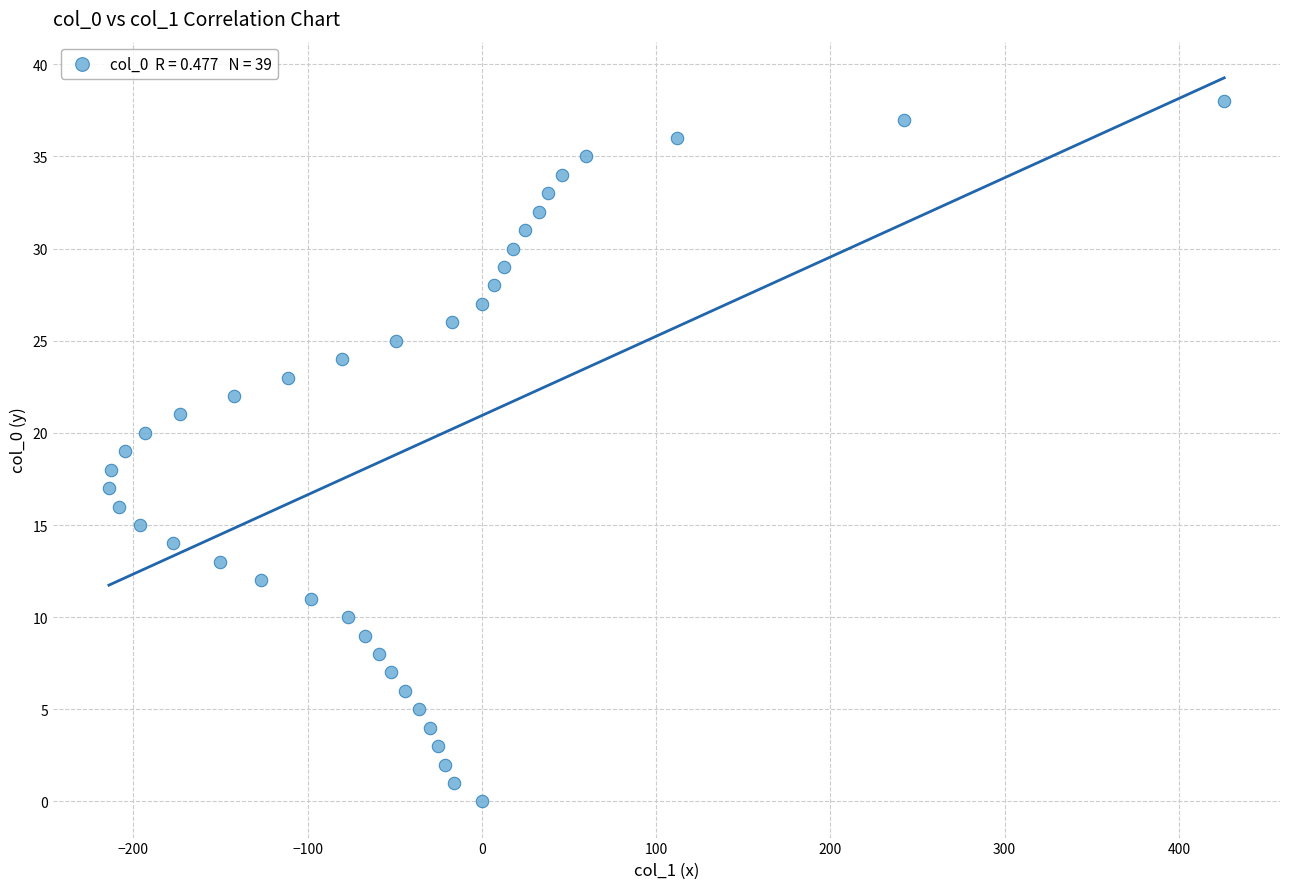

What is the range of X values (max minus min)?

640